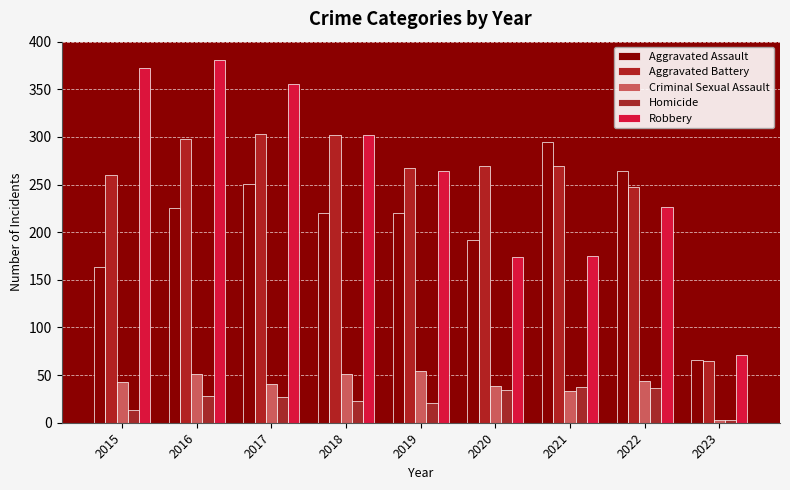

How many bars are there in total?

45